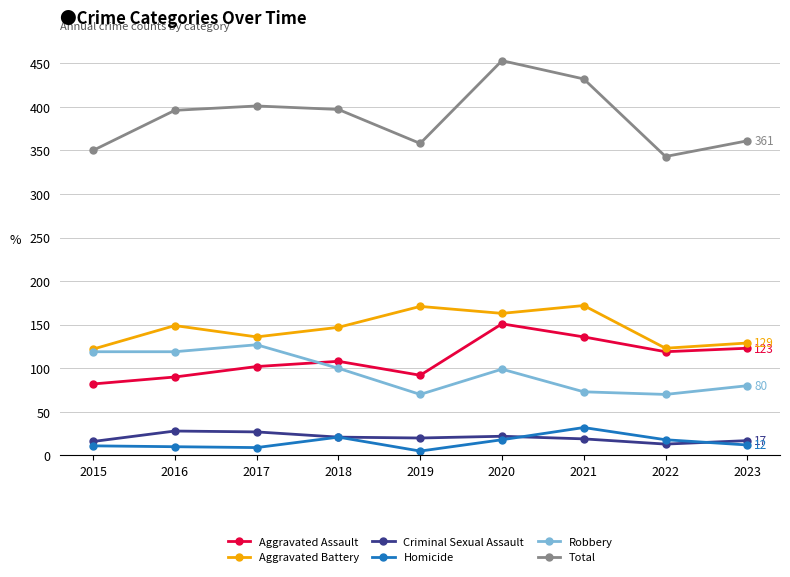

What is the highest value of the Criminal Sexual Assault series?

28